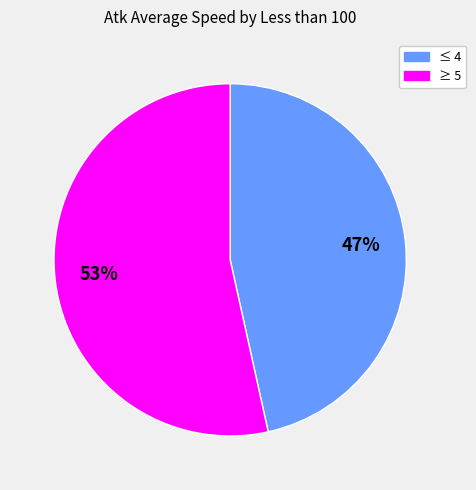

Is there any slice that represents more than half of the pie?

Yes